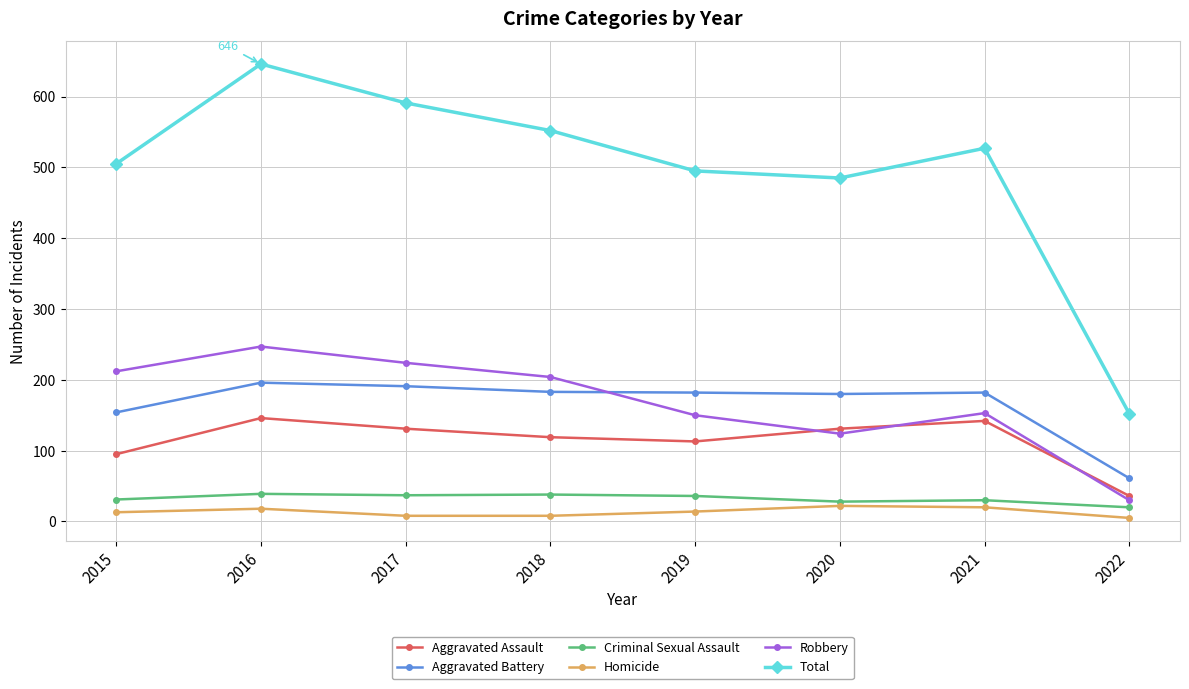

True or false: Robbery and Homicide intersect in this chart.

False